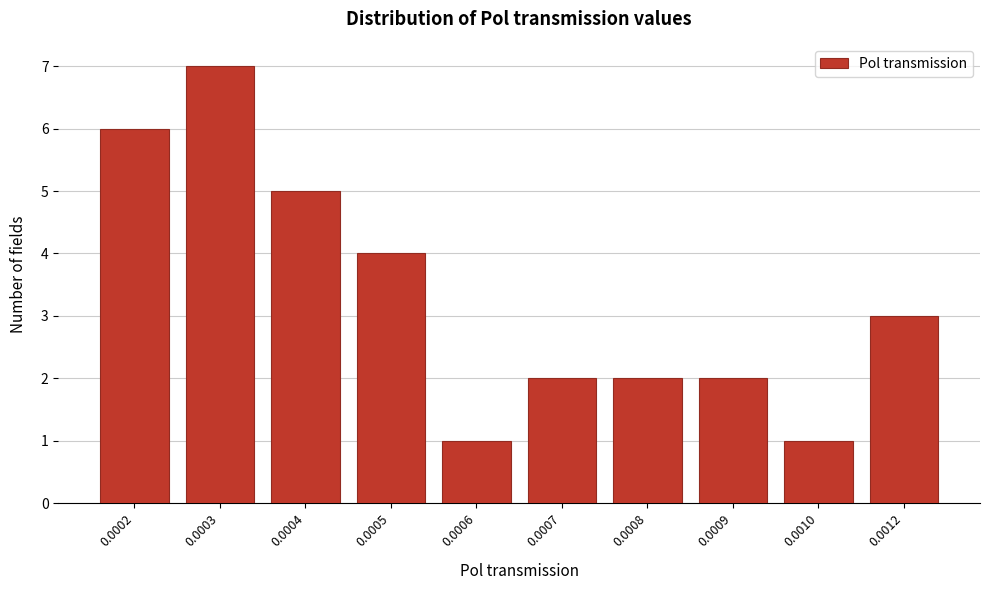

Reading left to right, extract all data points from this chart.

0.0002=6	0.0003=7	0.0004=5	0.0005=4	0.0006=1	0.0007=2	0.0008=2	0.0009=2	0.0010=1	0.0012=3